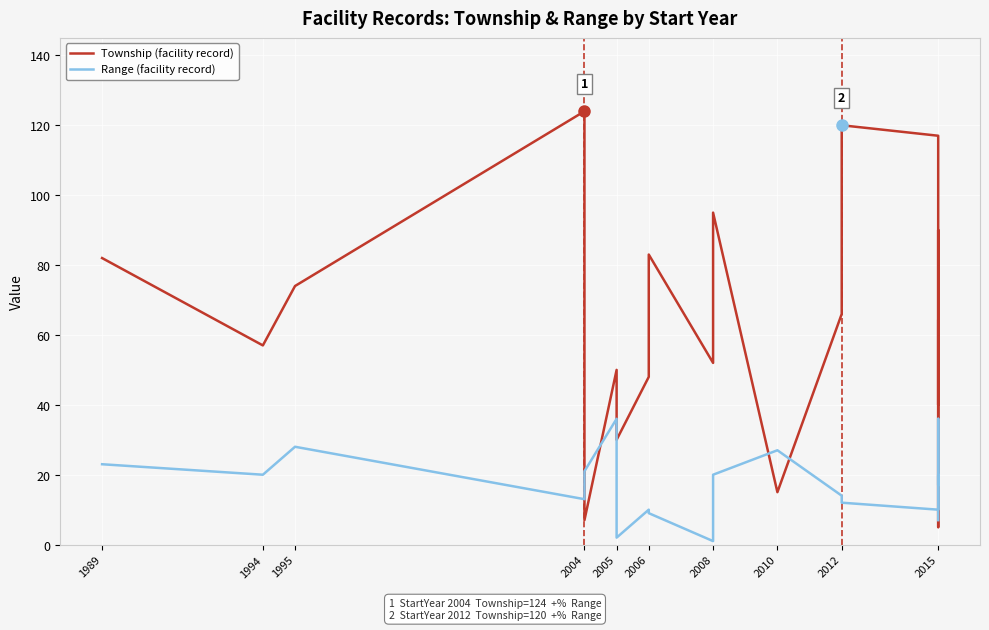

What is the difference between the maximum and minimum values in the Range (facility record) series?

35